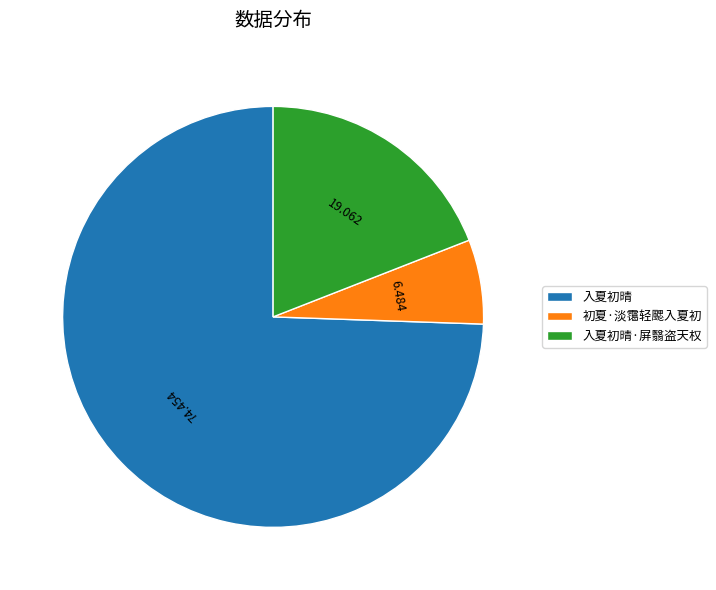

Is there any slice that represents more than half of the pie?

Yes